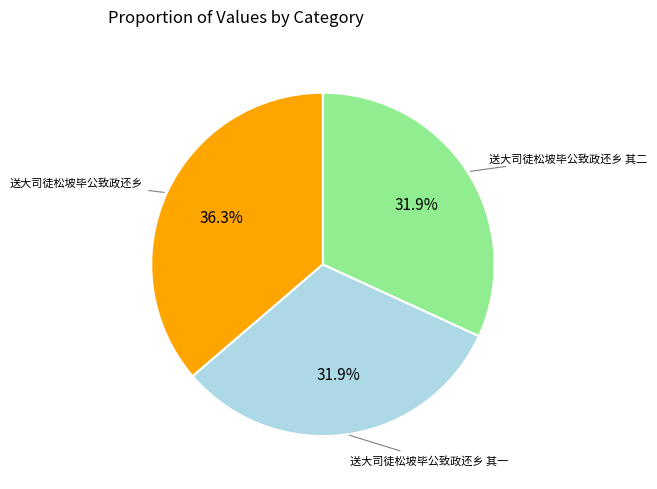

Is there a majority slice in this chart?

No